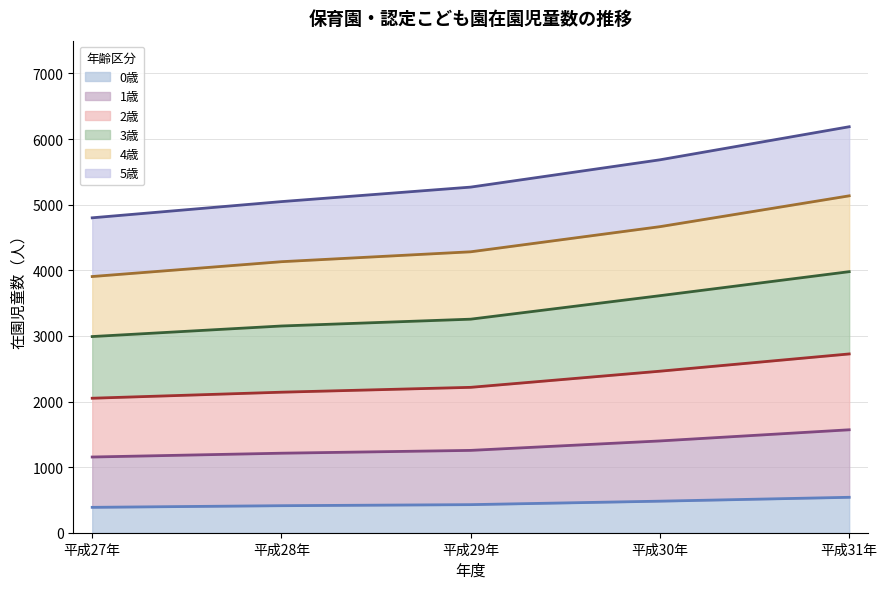

How many lines are shown in the chart?

6